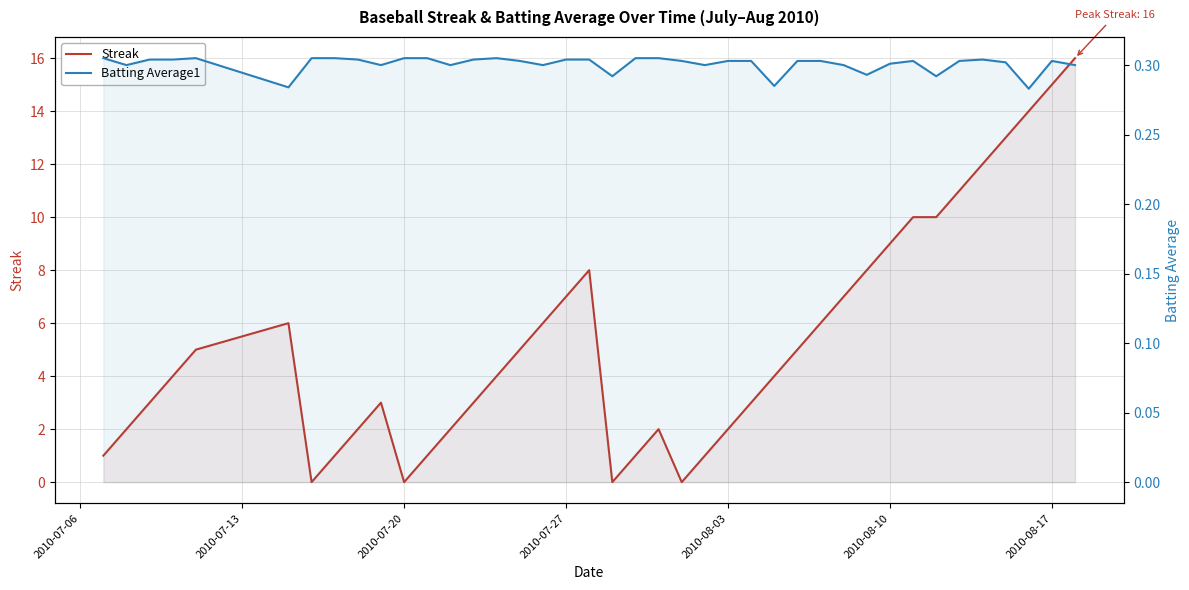

Reading left to right, extract all data points from this chart.

Streak: 1.0	2.0	3.0	4.0	5.0	6.0	0.0	1.0	2.0	3.0	0.0	1.0	2.0	3.0	4.0	5.0	6.0	7.0	8.0	0.0	1.0	2.0	0.0	1.0	2.0	3.0	4.0	5.0	6.0	7.0	8.0	9.0	10.0	10.0	11.0	12.0	13.0	14.0	15.0	16.0
Batting Average1: 0.3	0.3	0.3	0.3	0.3	0.3	0.3	0.3	0.3	0.3	0.3	0.3	0.3	0.3	0.3	0.3	0.3	0.3	0.3	0.3	0.3	0.3	0.3	0.3	0.3	0.3	0.3	0.3	0.3	0.3	0.3	0.3	0.3	0.3	0.3	0.3	0.3	0.3	0.3	0.3